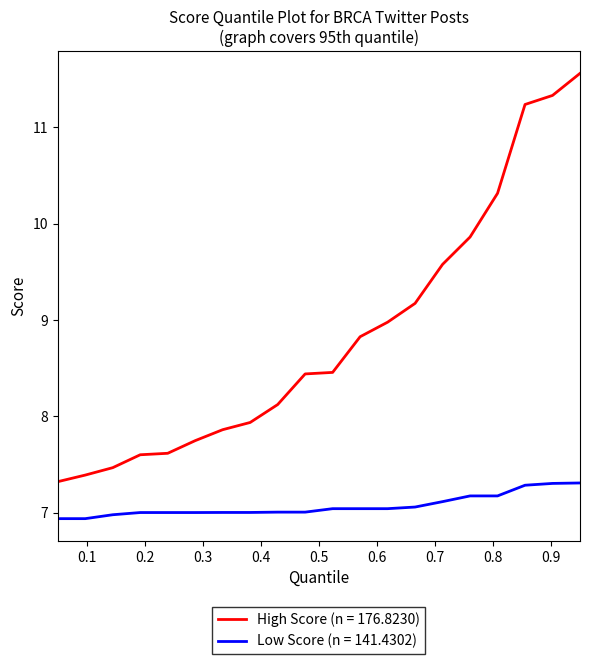

True or false: High Score (n = 176.8230) and Low Score (n = 141.4302) cross at least once.

False